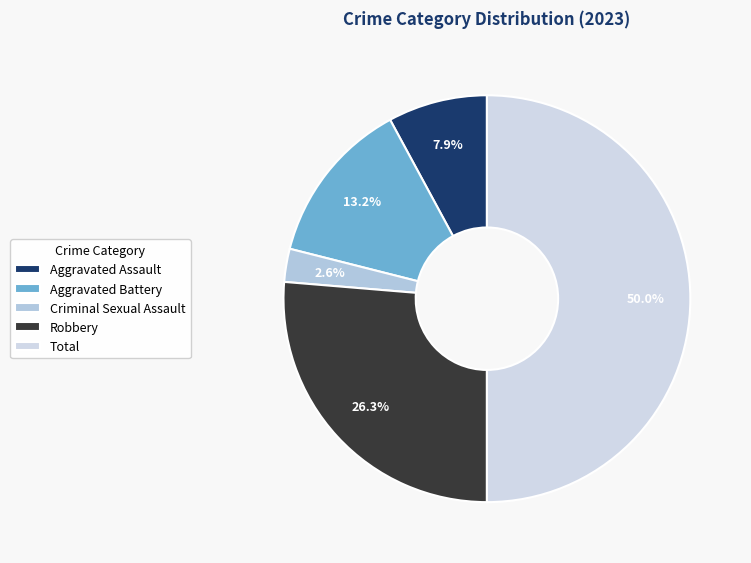

To the nearest percent, what portion does Robbery represent?

26%